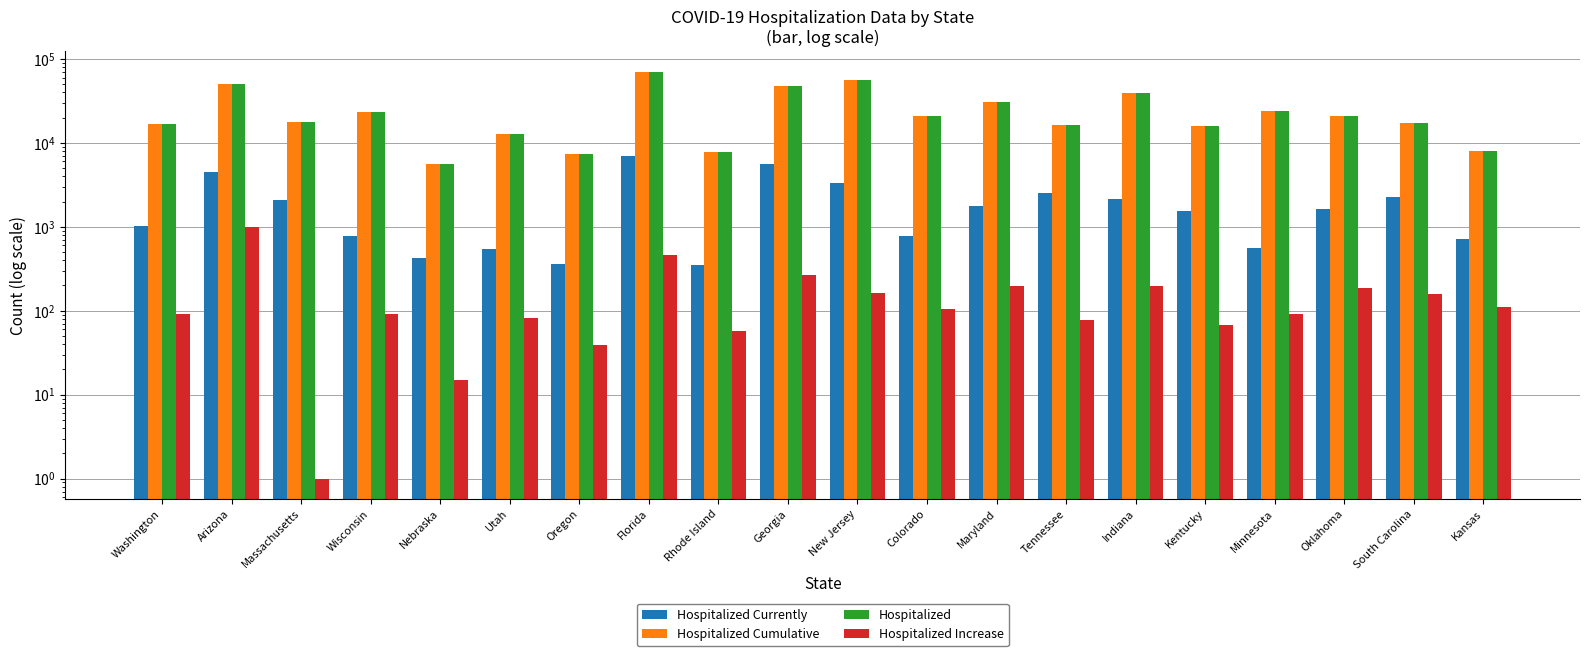

What is the label of the 15th bar from the left?

Indiana